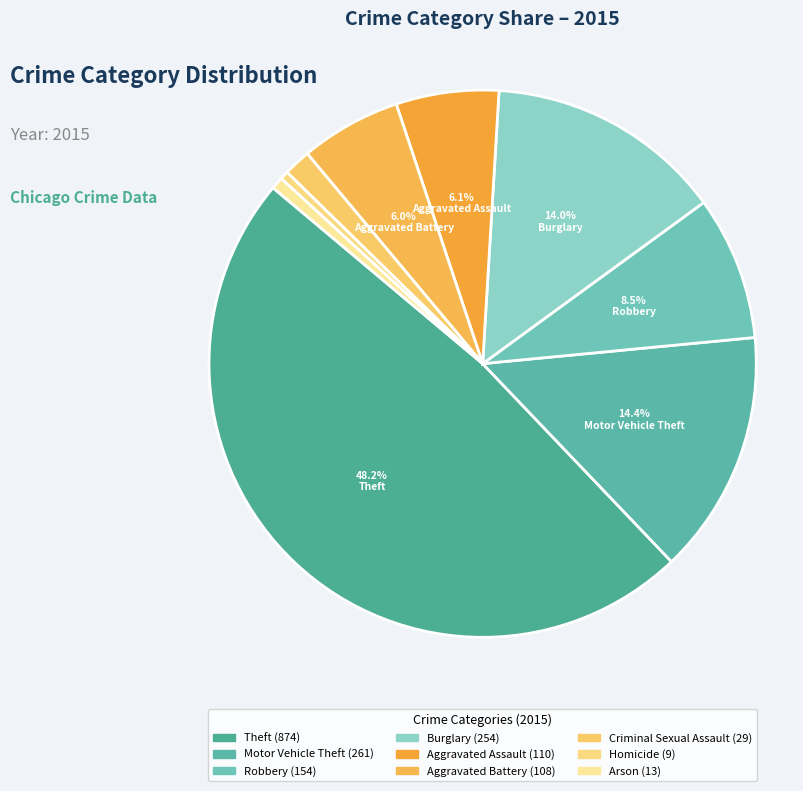

What percentage do Motor Vehicle Theft and Criminal Sexual Assault together represent?

16.0%